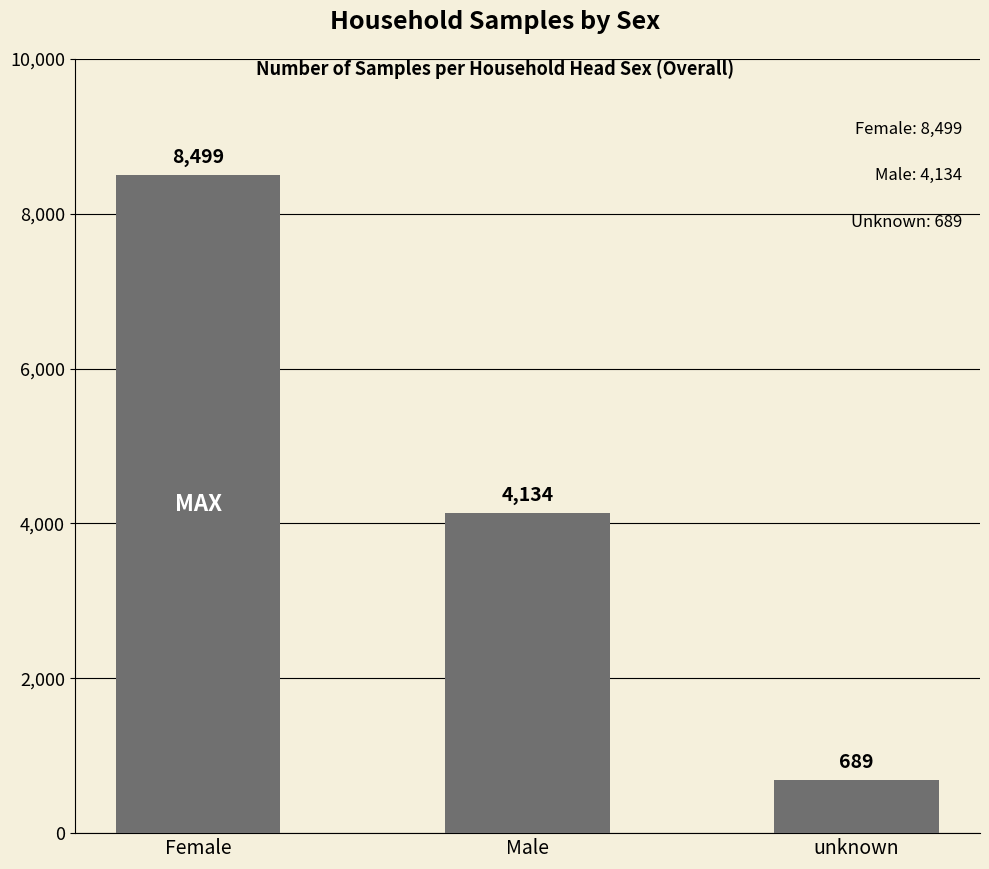

What is the difference between the values at Female and Male?

4365